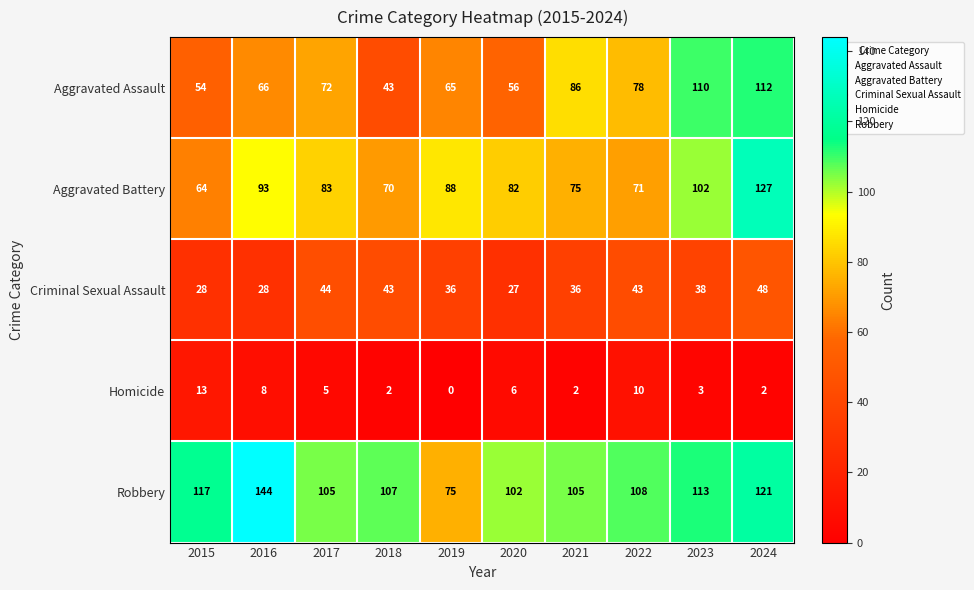

The Homicide series shows -7 at 2019. True or false?

False